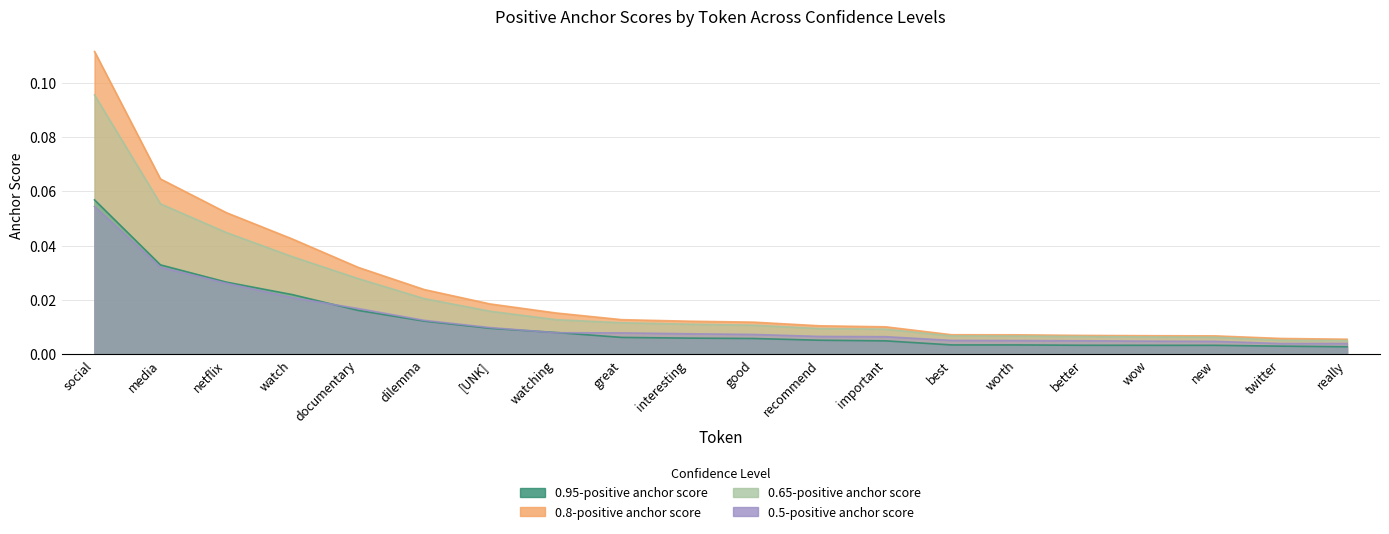

Between important and best, which series saw the biggest shift?

0.8-positive anchor score